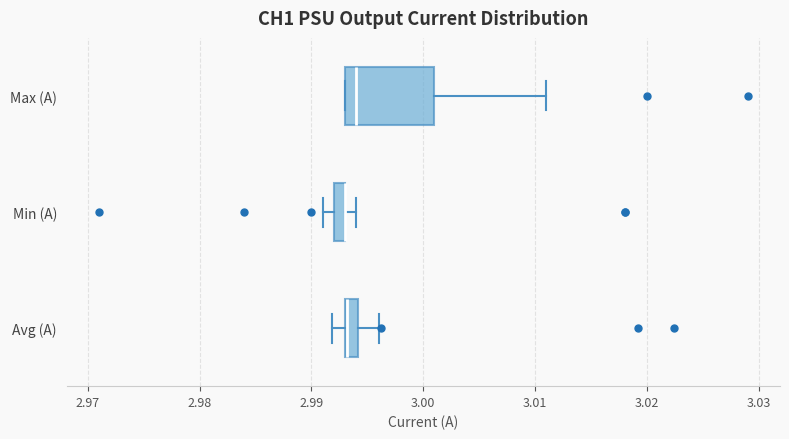

Where is the right edge of the box for Max (A) on the x-axis? The values are not printed on the chart, so give them approximately, as read against the axis.

3.001